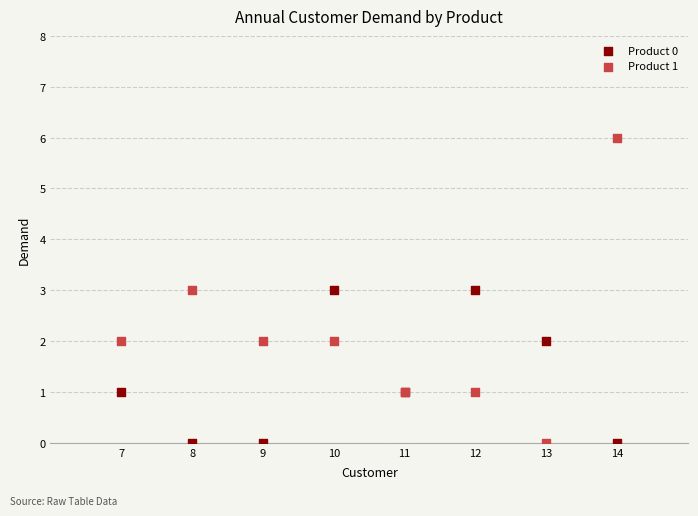

Which series has the widest spread of Y values?

Product 1